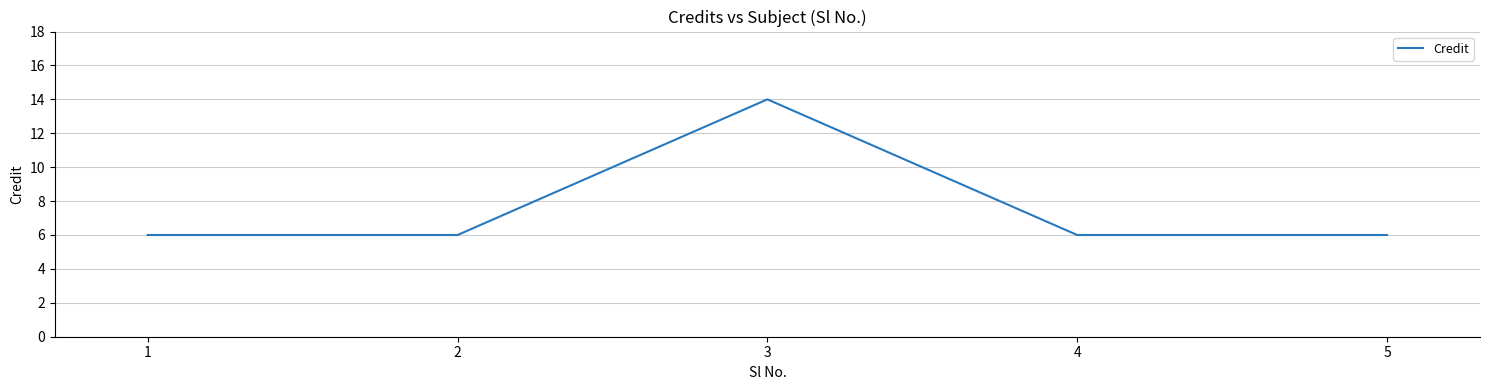

What is the greatest value displayed?

14